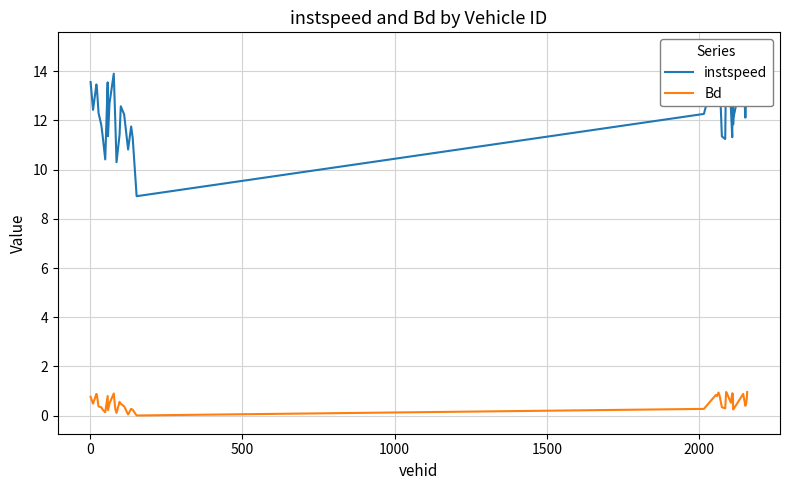

What is the highest value of the Bd series?

1.0